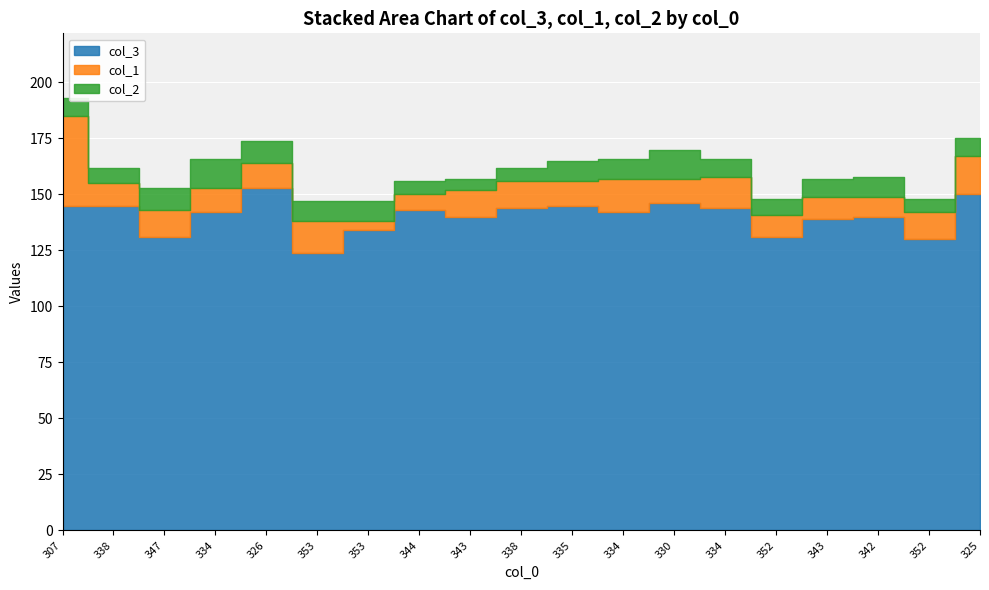

Rank the series by their maximum value, from highest to lowest.

col_3, col_1, col_2